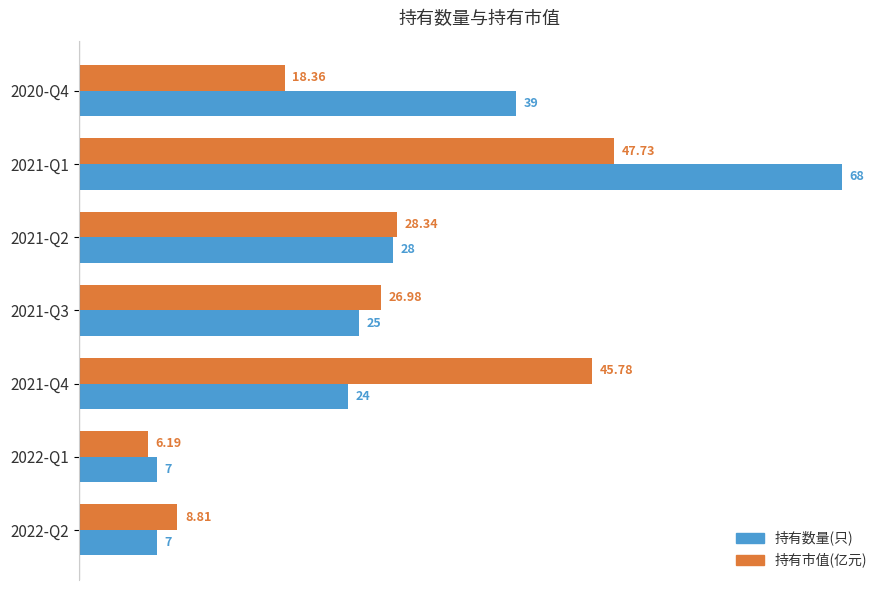

Which series has the largest range (max minus min)?

持有数量(只)